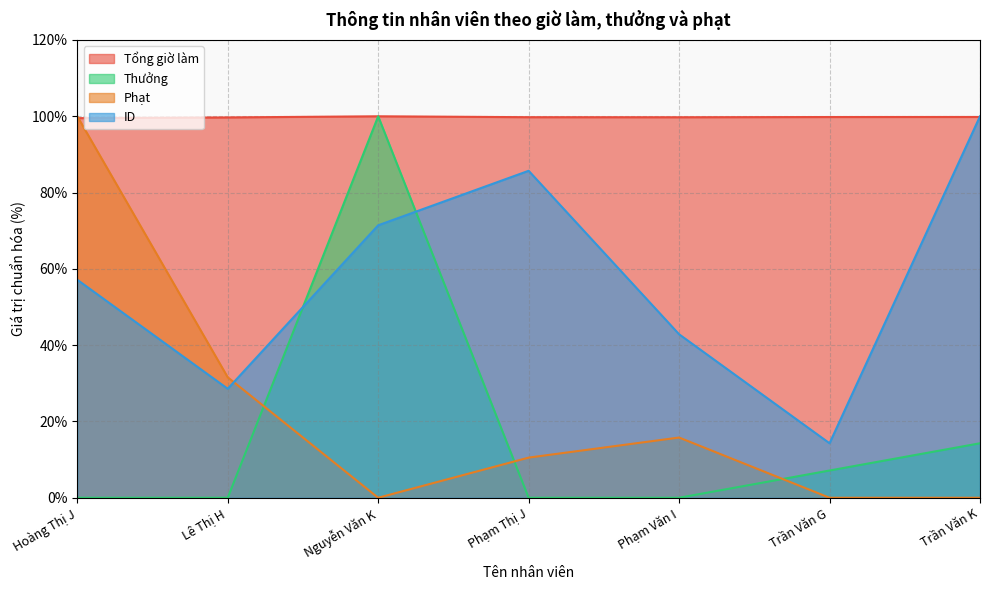

After their last crossing, which series has the higher values: Phạt or ID?

ID